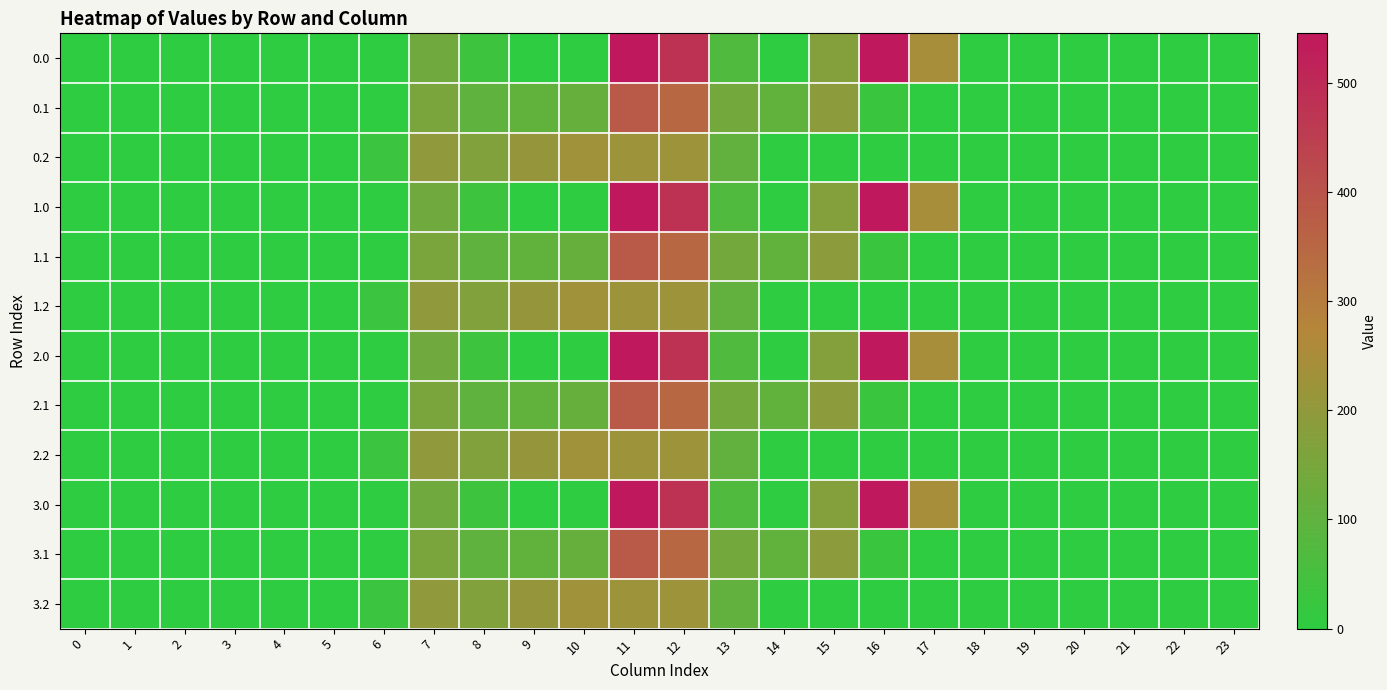

What is the total value across all series at 8?

1227.1